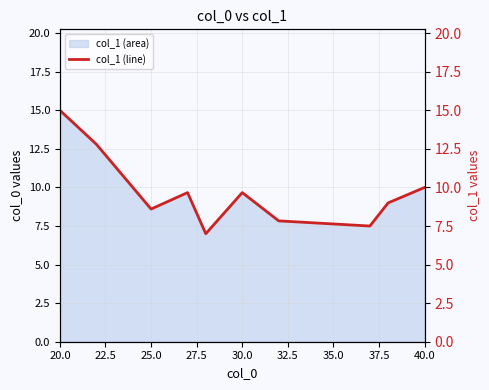

Reading left to right, list all the values displayed in this chart.

15.0	12.8	8.6	9.7	7.0	9.7	7.8	7.5	9.0	10.0